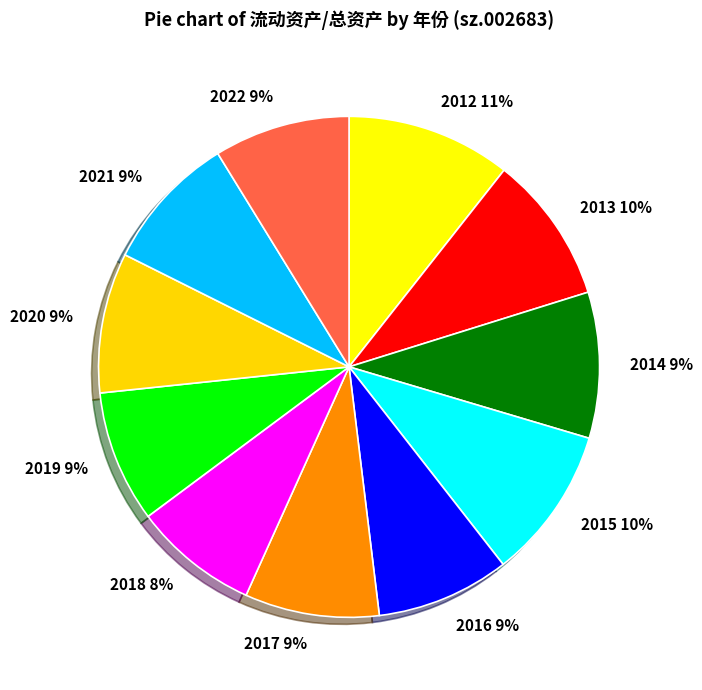

To the nearest percent, what is the average slice percentage?

9%